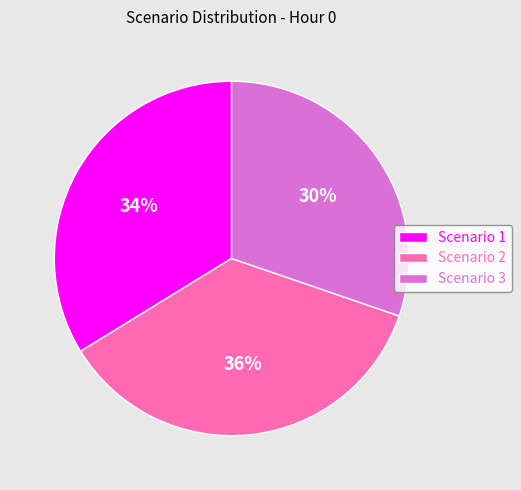

Does Scenario 1 represent more than half of the total?

No